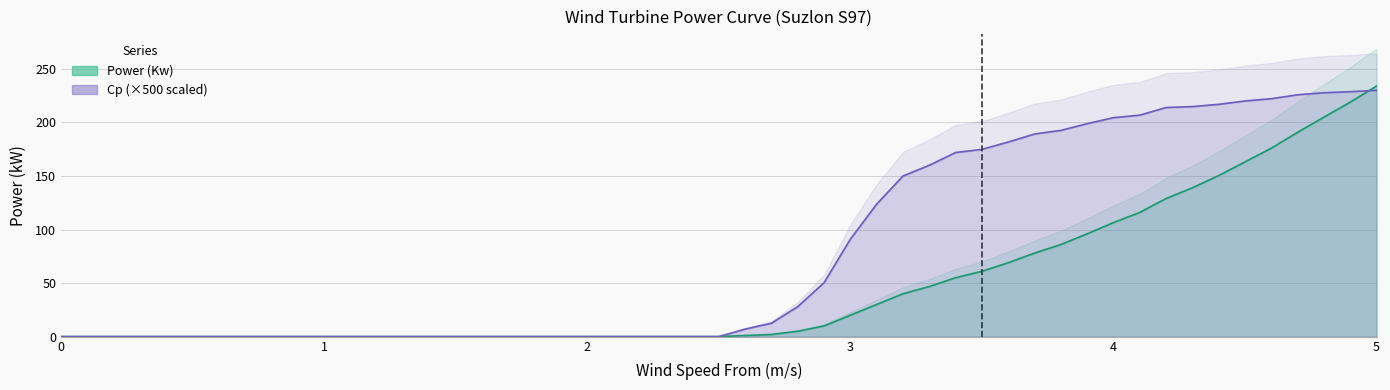

Reading left to right, transcribe all the data shown in this chart.

Power (Kw): 0.0	0.0	0.0	0.0	0.0	0.0	0.0	0.0	0.0	0.0	0.0	0.0	0.0	0.0	0.0	1.0	2.0	5.0	10.0	20.0	30.0	40.0	46.8	55.0	61.0	69.0	78.0	86.0	96.0	106.5	116.0	129.0	139.0	150.4	163.2	176.0	190.8	205.0	219.0	234.0
Cp: 0.0	0.0	0.0	0.0	0.0	0.0	0.0	0.0	0.0	0.0	0.0	0.0	0.0	0.0	0.0	7.0	12.5	28.0	50.4	91.0	123.8	150.0	160.0	172.0	174.8	181.8	189.2	192.6	198.9	204.5	206.8	214.0	214.9	217.0	220.1	222.2	225.9	227.8	228.8	230.1